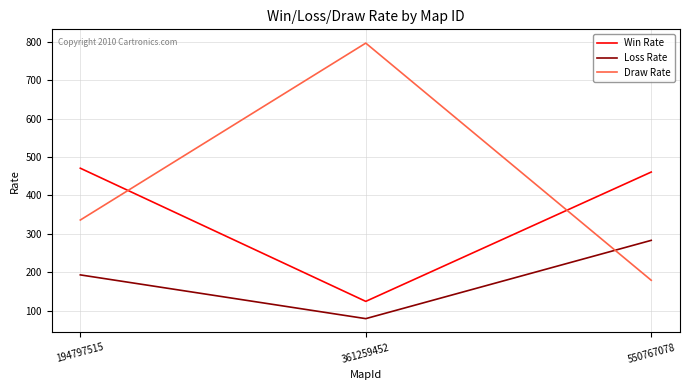

Is it true that Draw Rate equals 797 at 361259452?

True